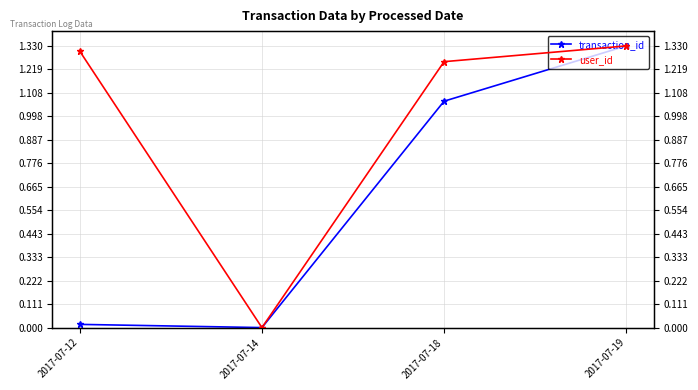

Where does the transaction_id series first go above 1?

2017-07-18